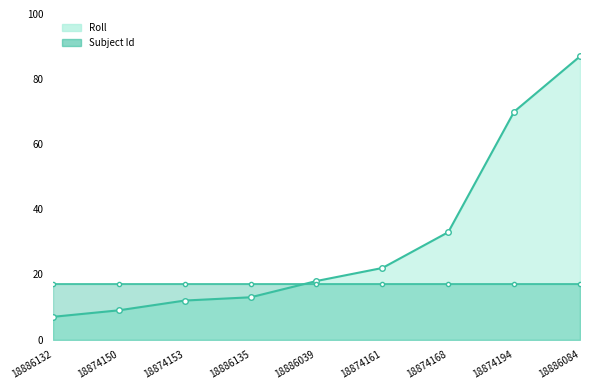

List the labels in order of Subject Id value, largest first.

18886132, 18874150, 18874153, 18886135, 18886039, 18874161, 18874168, 18874194, 18886084